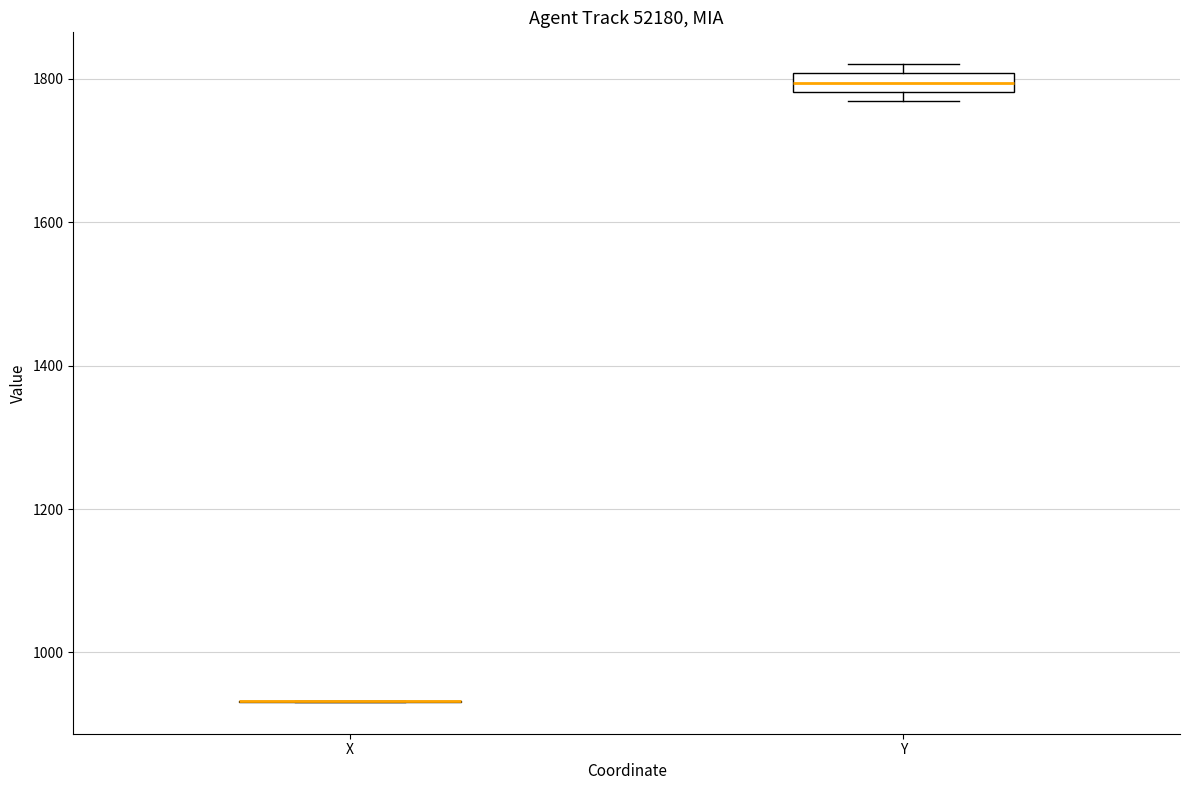

Which box is the tallest, from its lower edge to its upper edge?

Y